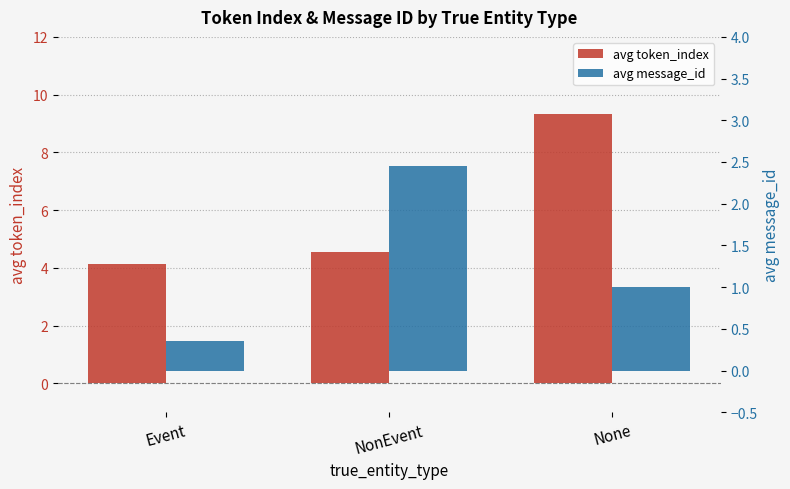

What are all the series names shown in the legend?

avg token_index, avg message_id